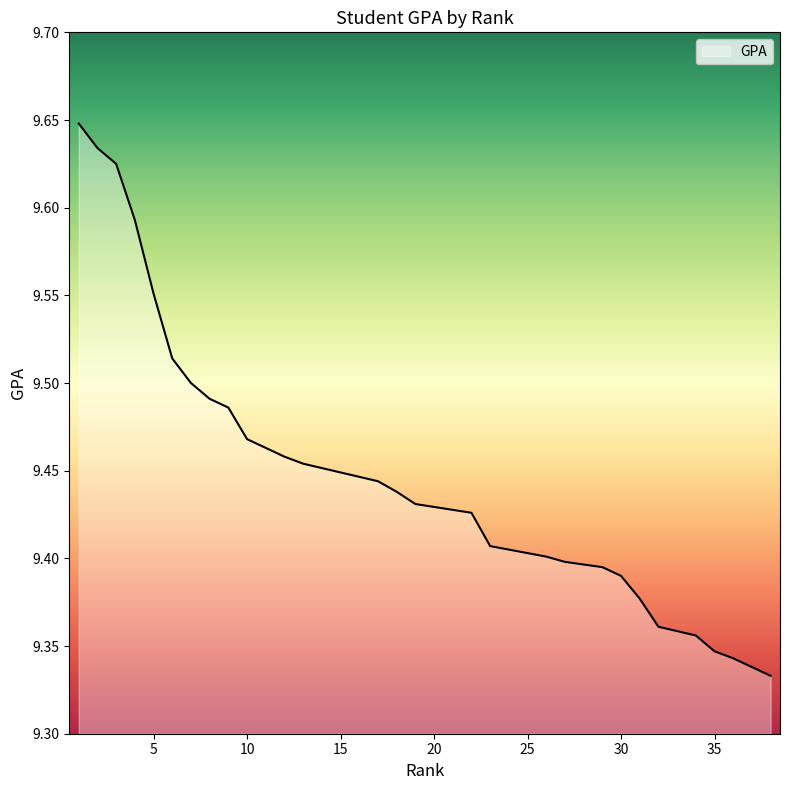

What is the sum of the values at 12 and 8?

18.9